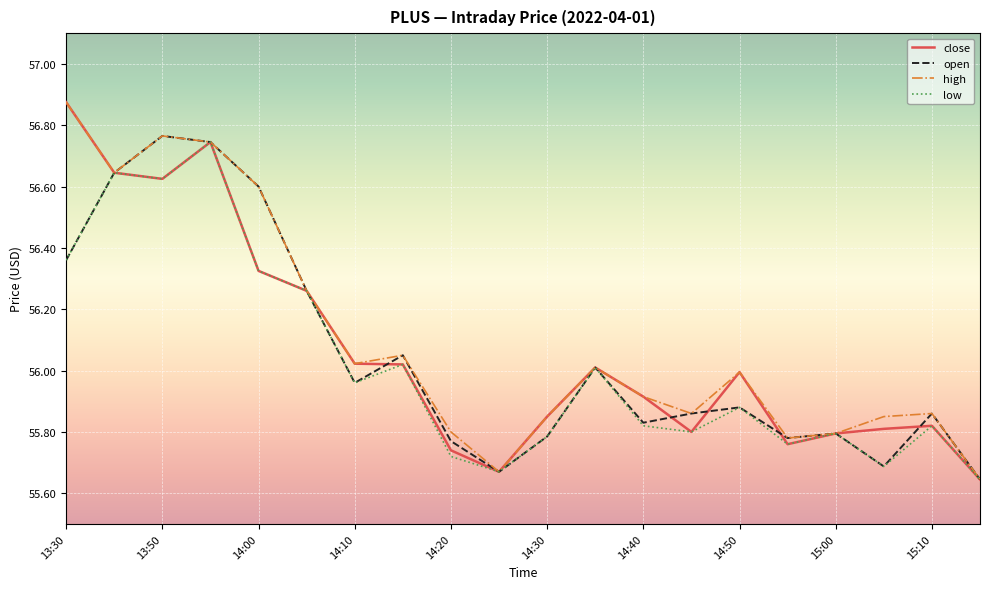

List the series in order of their peak value, highest first.

close, high, open, low